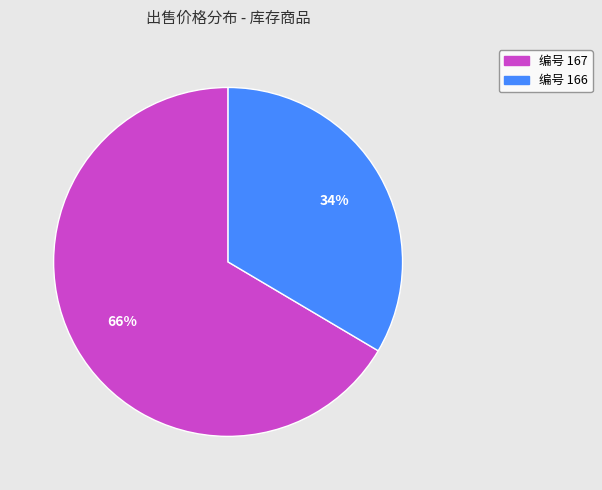

To the nearest percent, what is the average slice percentage?

50%